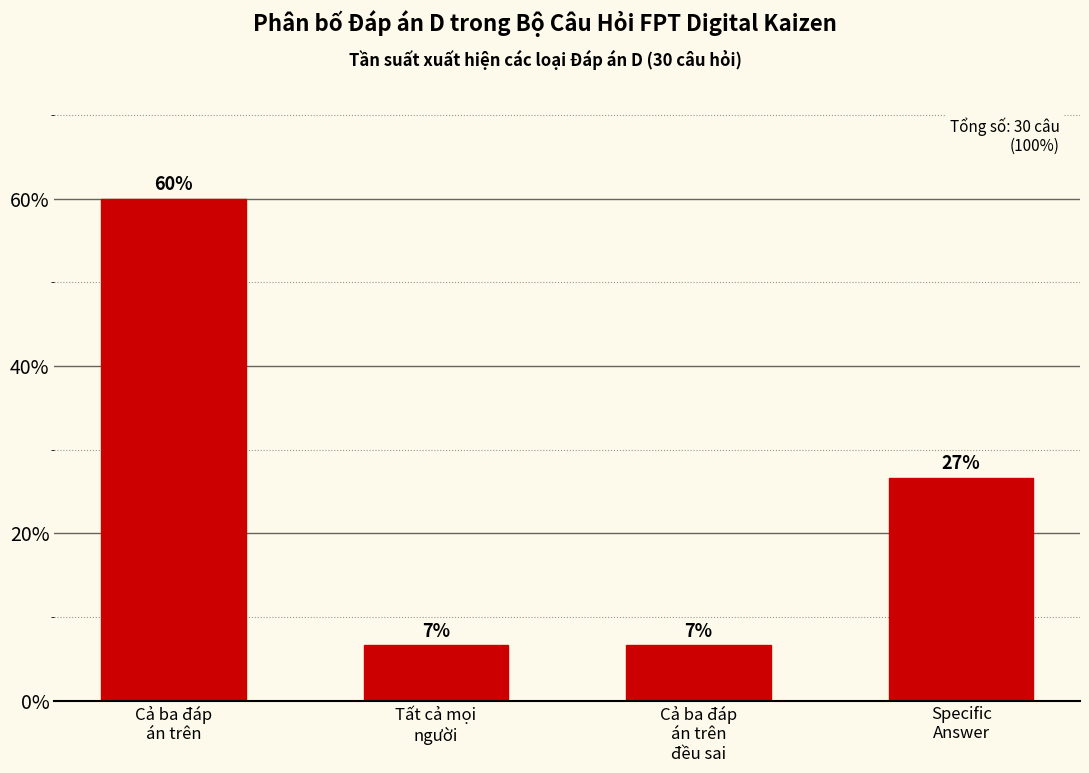

List the labels in order of value, smallest first.

Tất cả mọi
người, Cả ba đáp
án trên
đều sai, Specific
Answer, Cả ba đáp
án trên